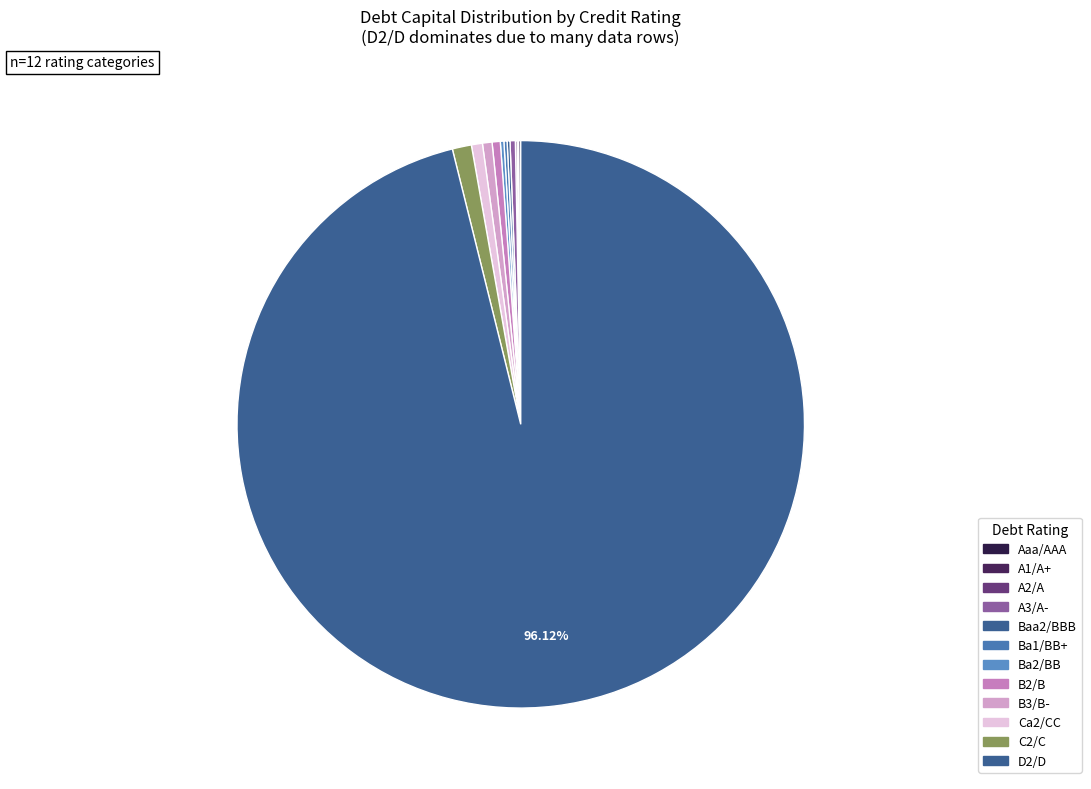

What is the largest slice in the pie chart?

D2/D